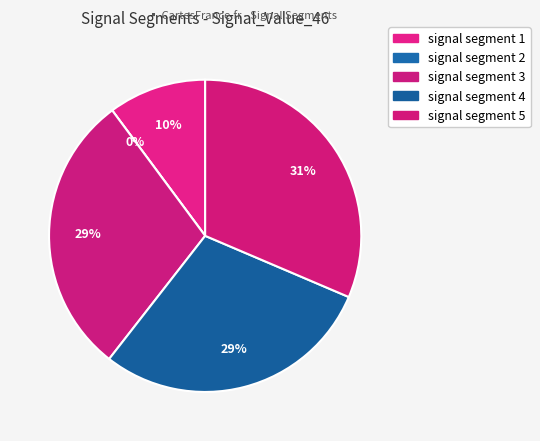

Combined, what portion of the pie is signal segment 2 and signal segment 3?

29.3%